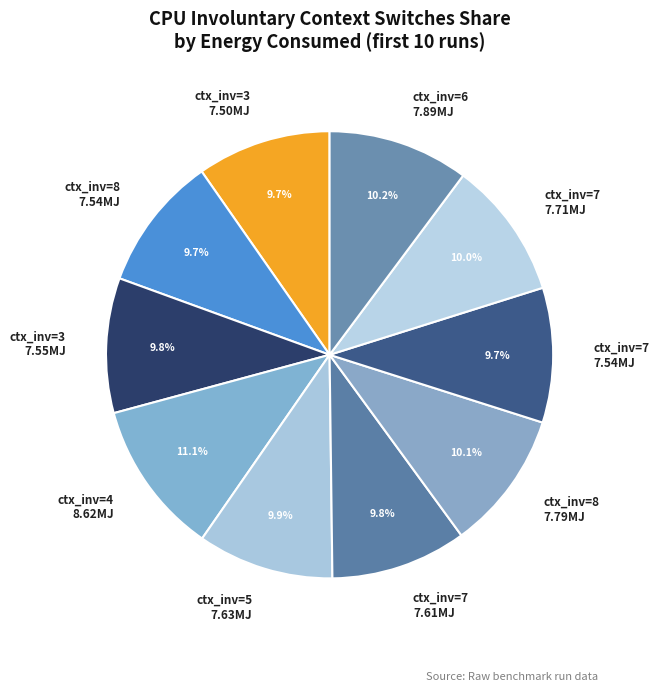

What is the ratio of the value at ctx_inv=7 7.71MJ to the value at ctx_inv=6 7.89MJ?

1.0